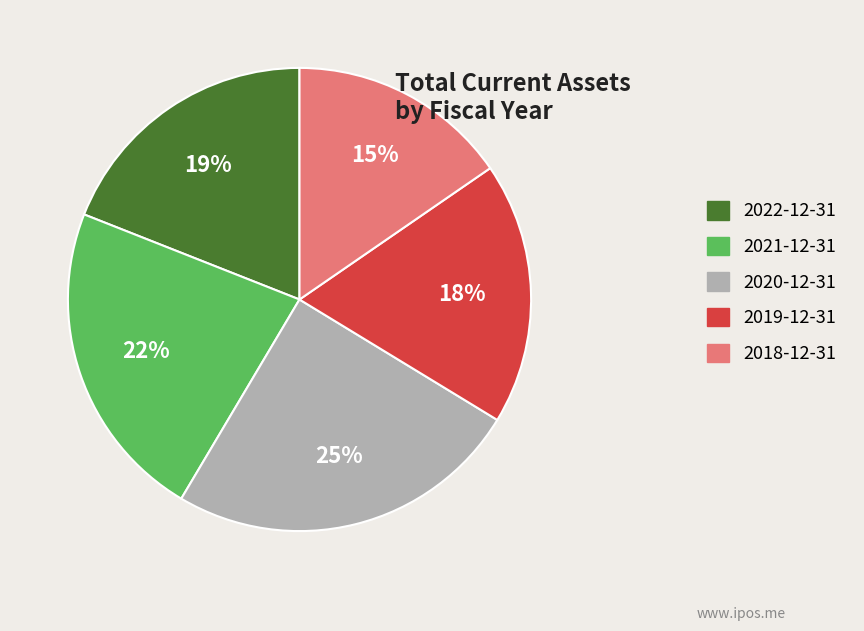

Is 2022-12-31 the majority of the pie?

No